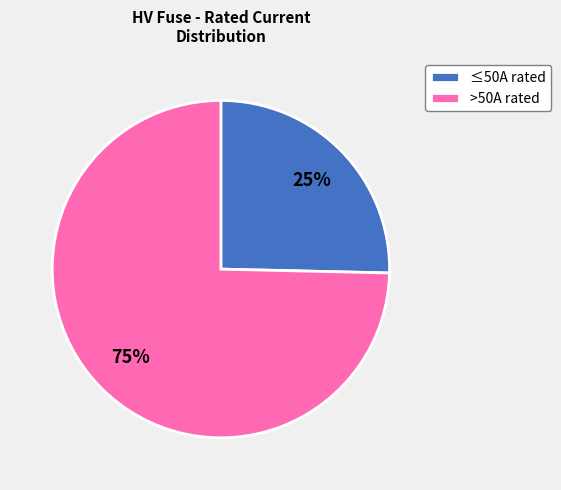

Combined, do ≤50A rated and >50A rated account for over 50%?

Yes